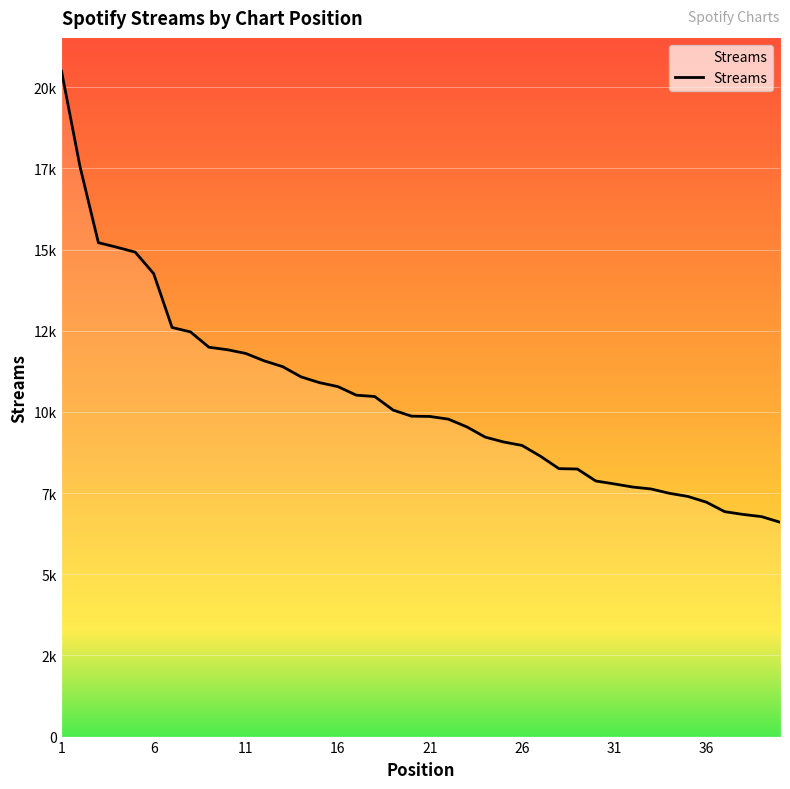

What is the approximate value at 8?

12463